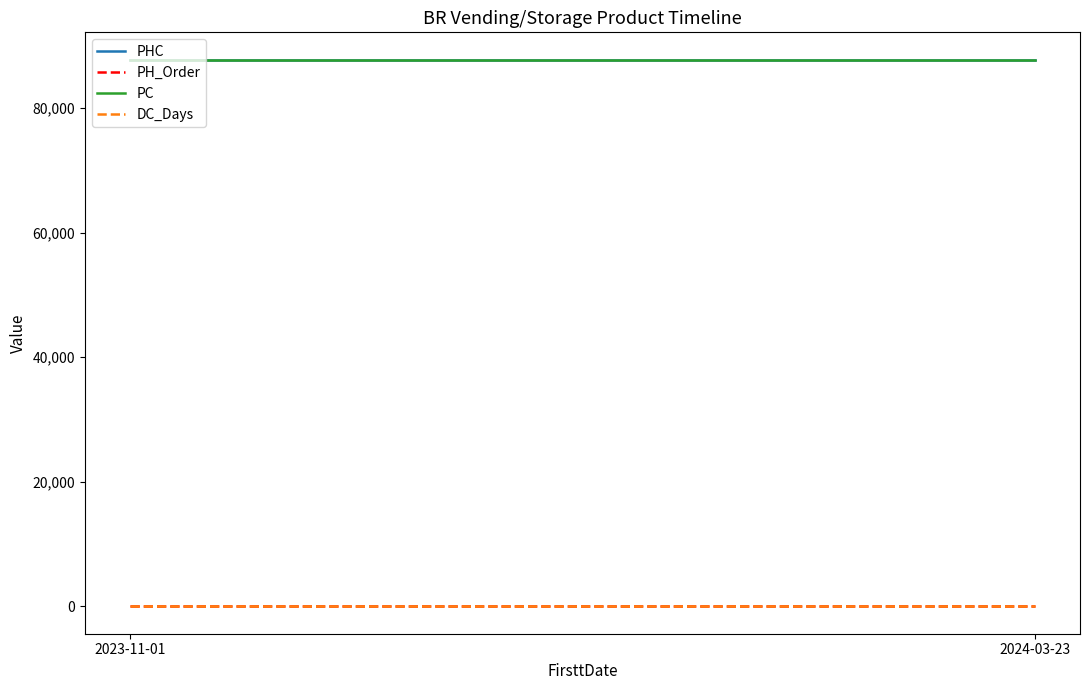

What is the value of the PH_Order point at the 1st from the left?

46.7